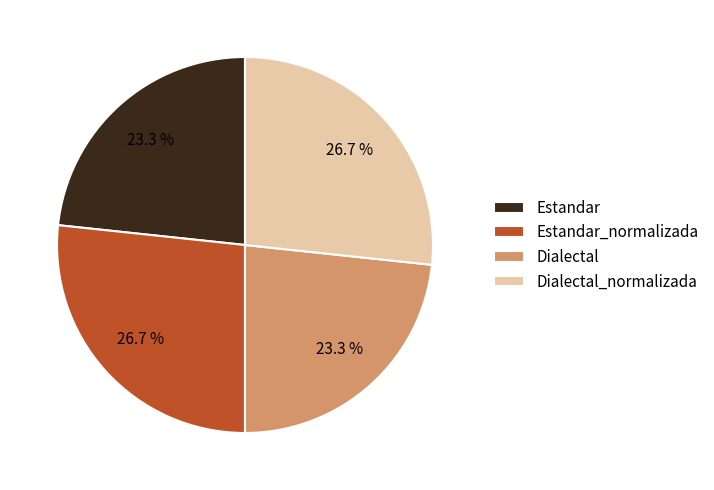

To the nearest percent, what is the combined percentage of Dialectal_normalizada and Estandar?

50%